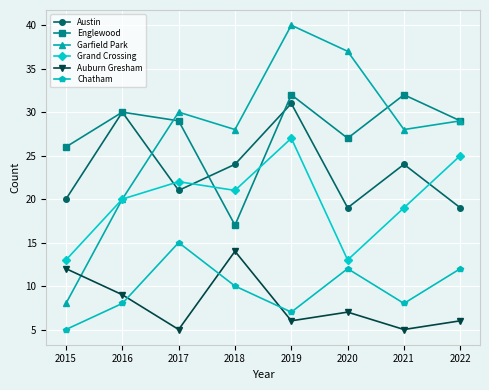

The value of Garfield Park at 2019 is 40. True or false?

True